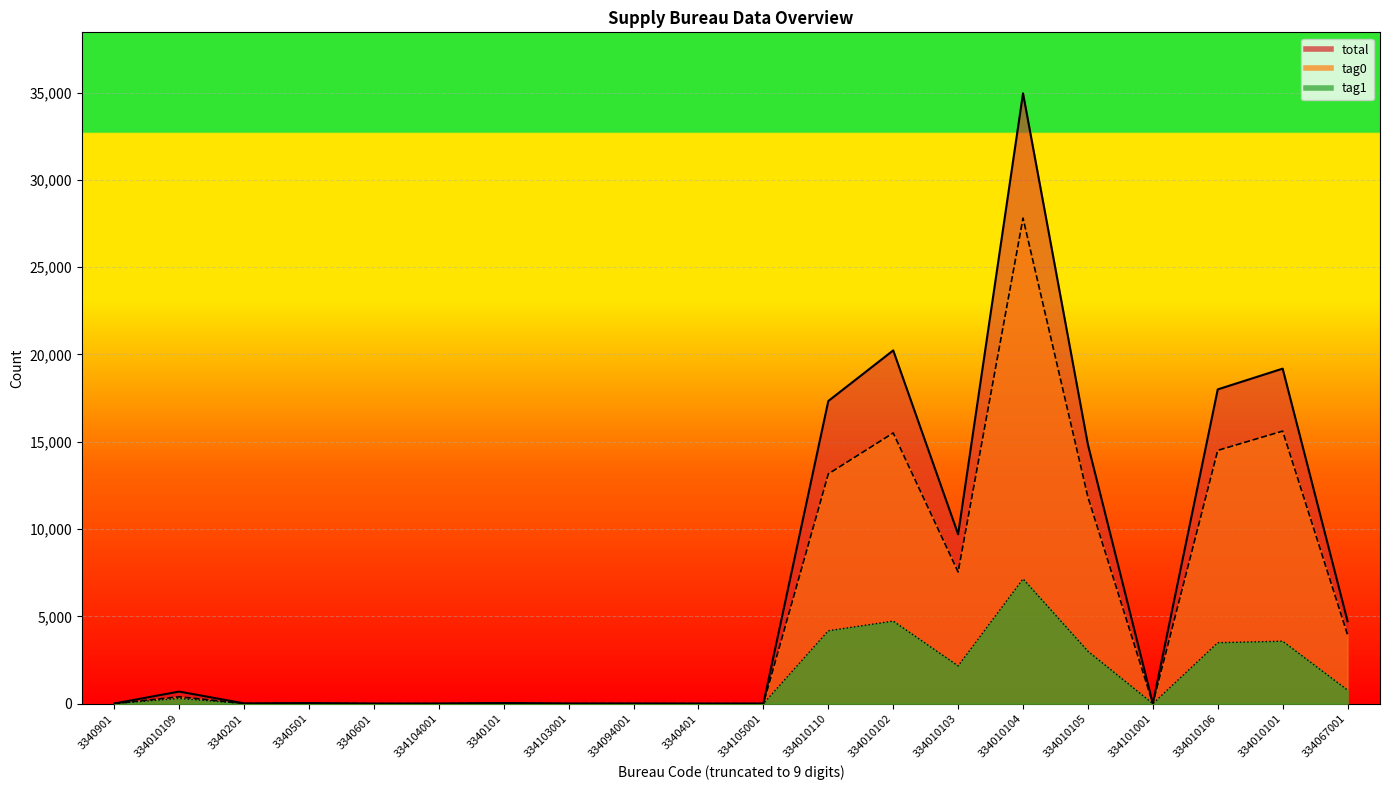

At which label is tag0 closest to 13905?

334010106